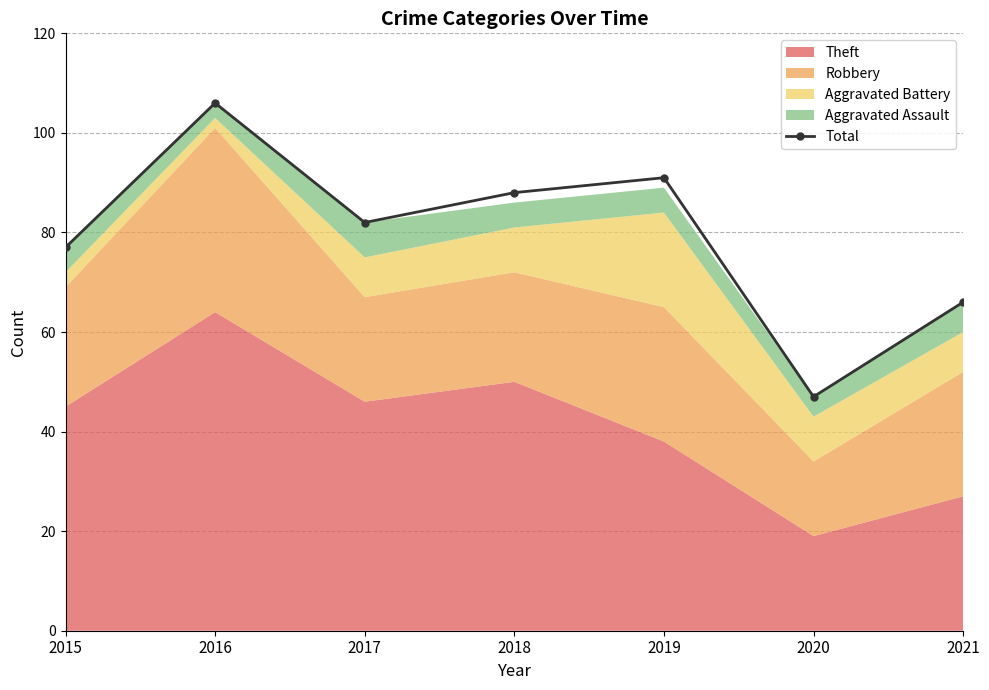

At which category does the chart reach its peak across all series?

2016